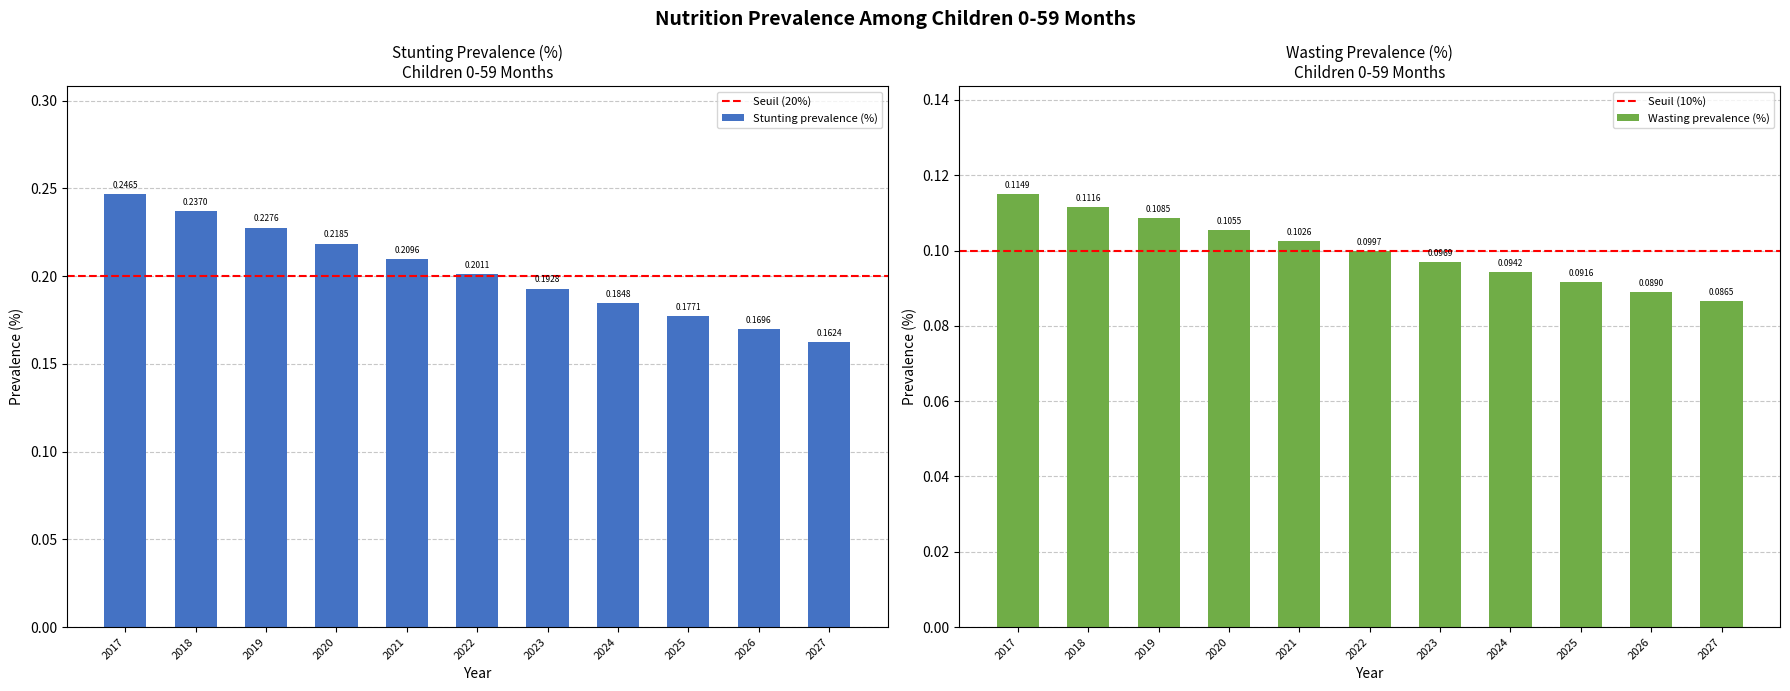

At which category does the chart reach its peak across all series?

2017